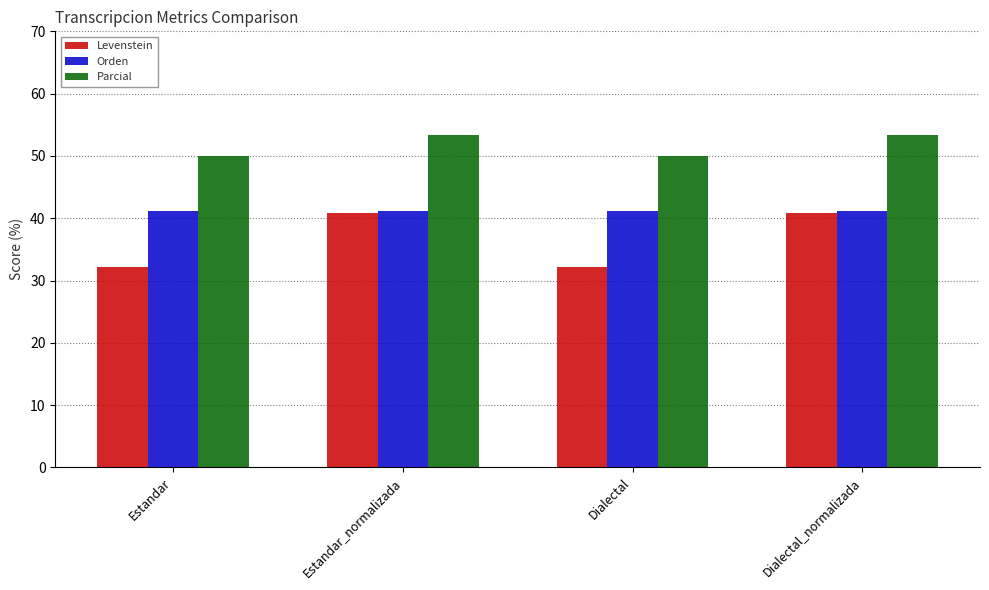

How many data points in Levenstein are above 40?

2